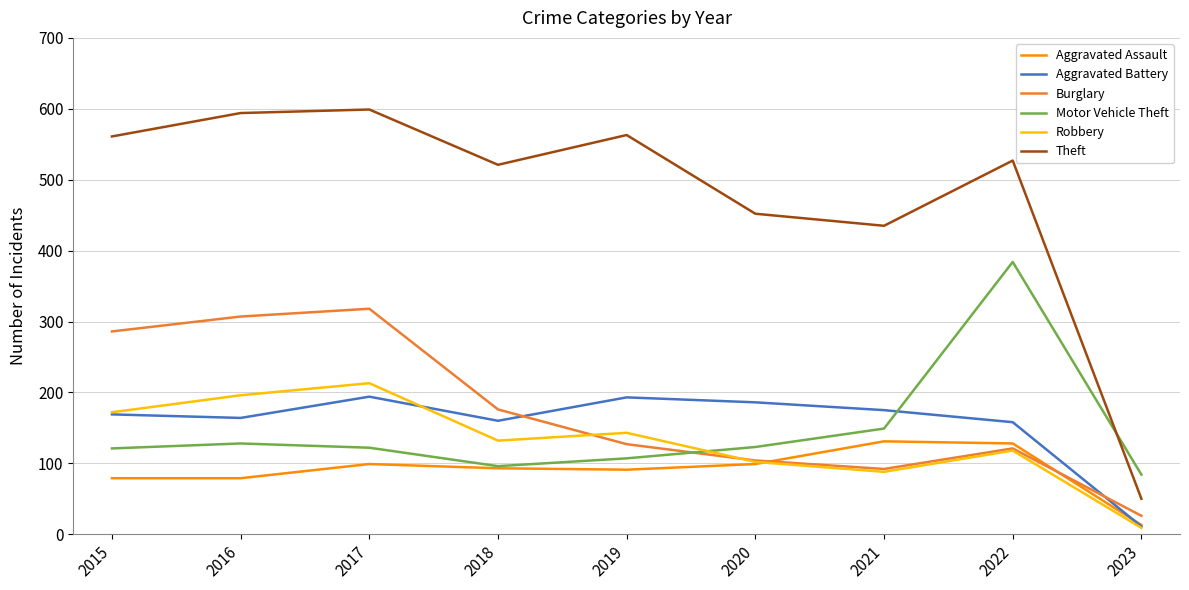

What is the difference between the Motor Vehicle Theft values at 2018 and 2019?

11